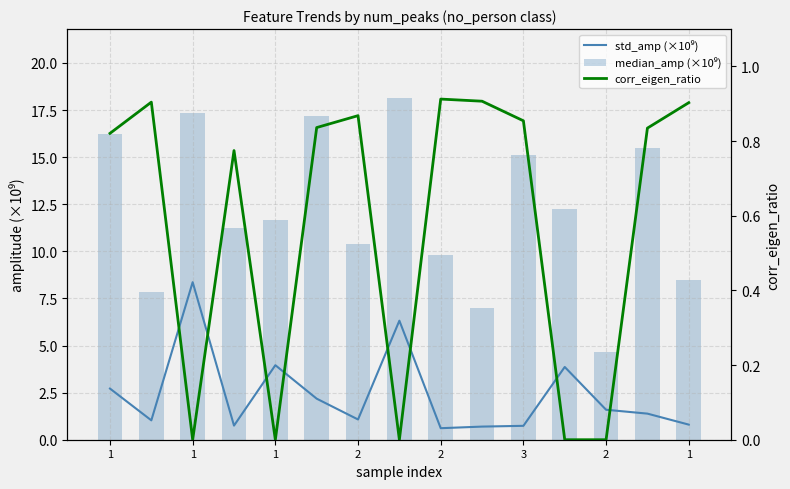

At which label does std_amp (×10⁹) first exceed 1?

1